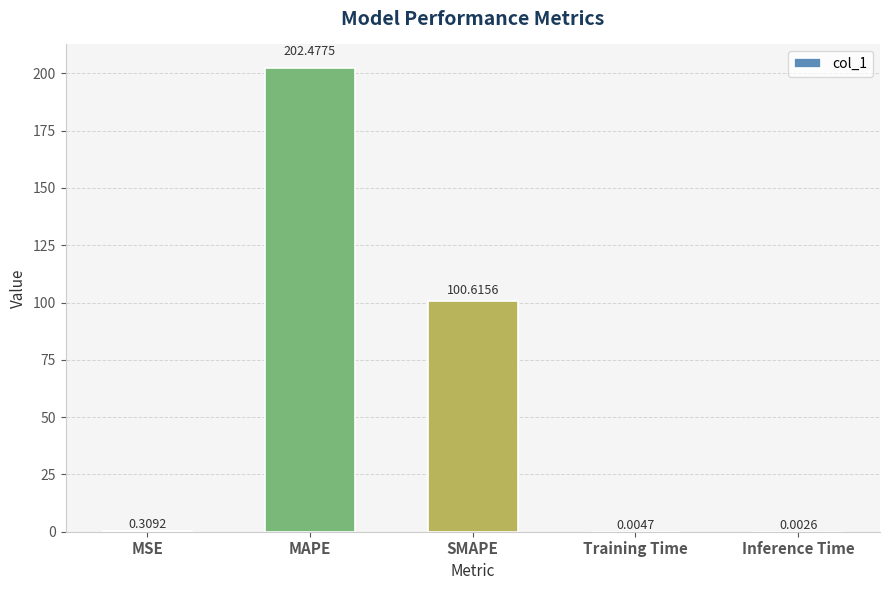

What is the average value?

60.7